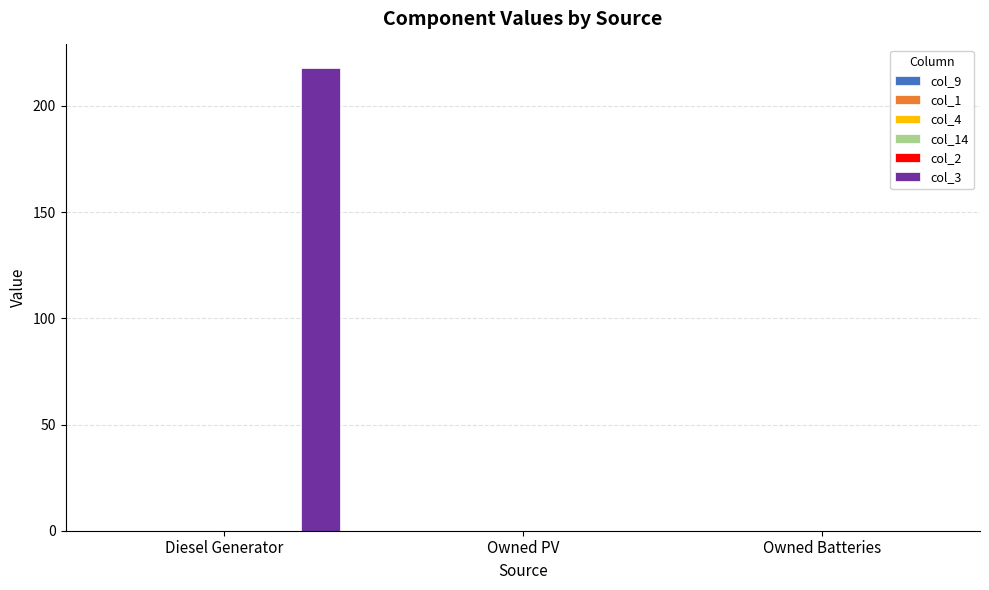

What is the greatest value displayed?

218